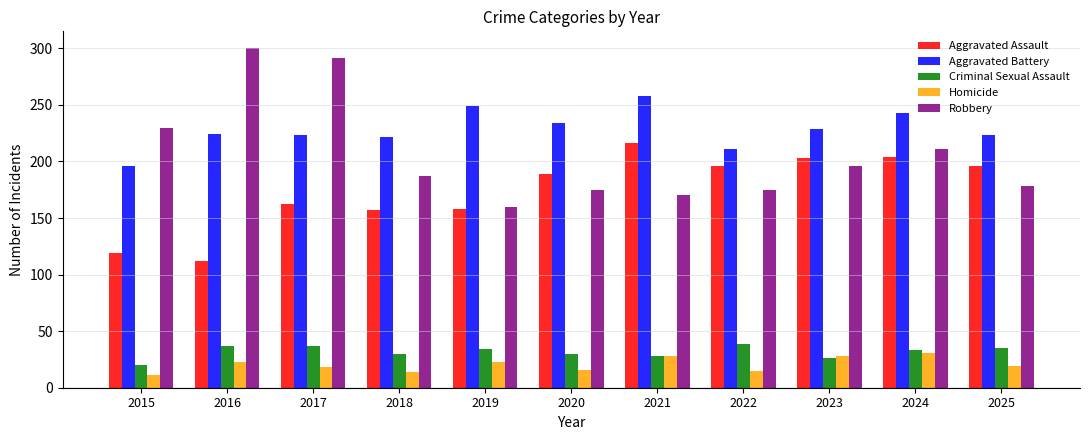

Are the bars horizontal?

No